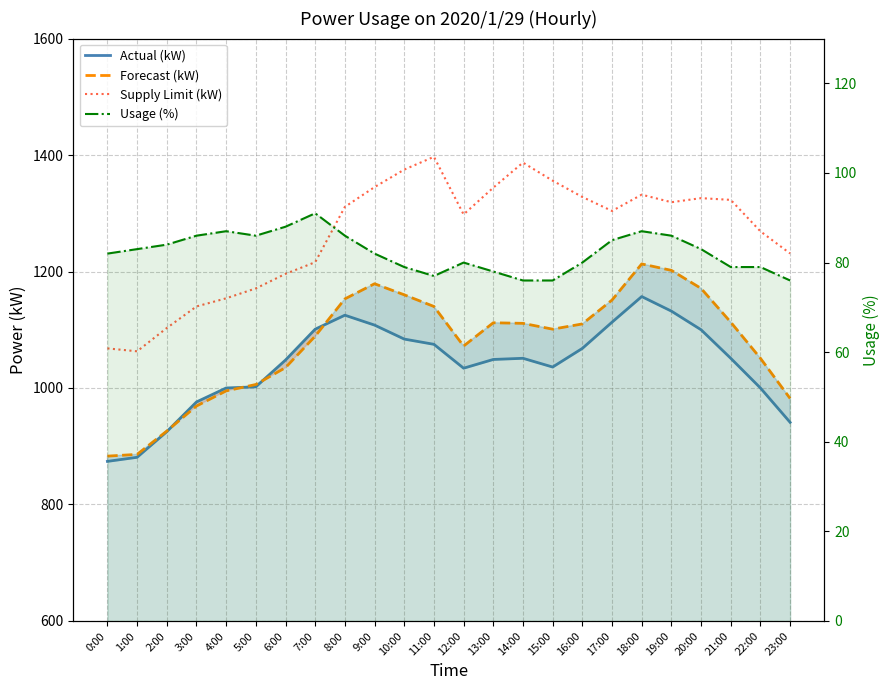

List the labels in order of Usage (%) value, smallest first.

14:00, 15:00, 23:00, 11:00, 13:00, 10:00, 21:00, 22:00, 12:00, 16:00, 0:00, 9:00, 1:00, 20:00, 2:00, 17:00, 3:00, 5:00, 8:00, 19:00, 4:00, 18:00, 6:00, 7:00